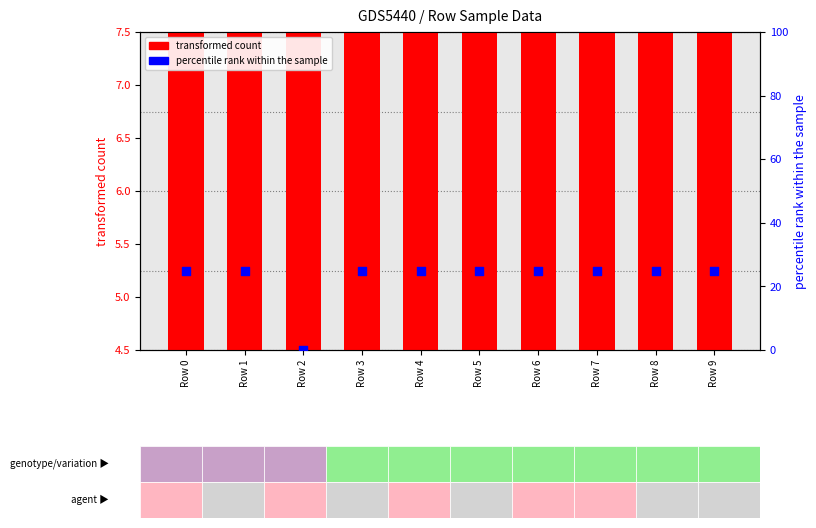

Which series reaches the minimum Y coordinate?

percentile rank within the sample